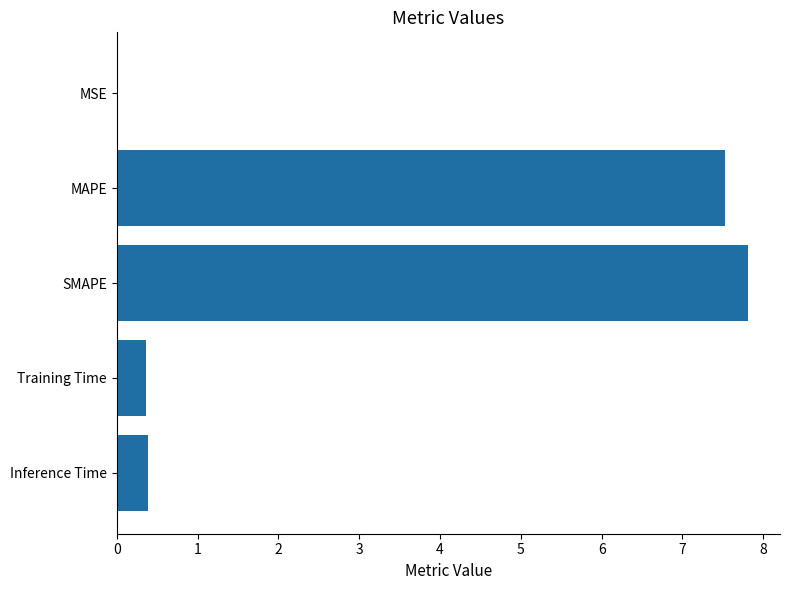

Which label corresponds to the largest value in the chart?

SMAPE